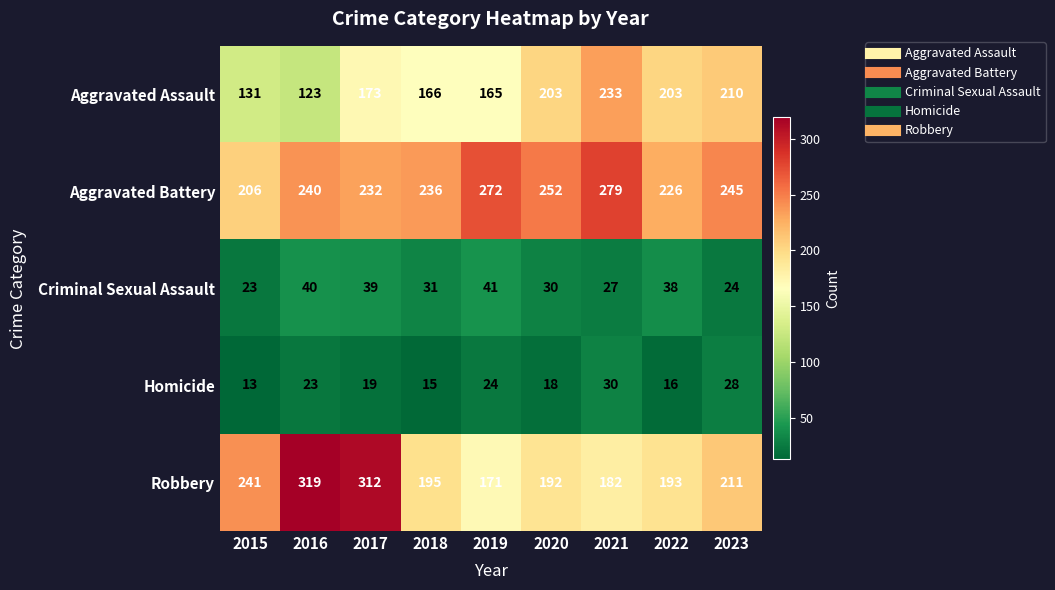

Which series has the largest total across all categories?

Aggravated Battery